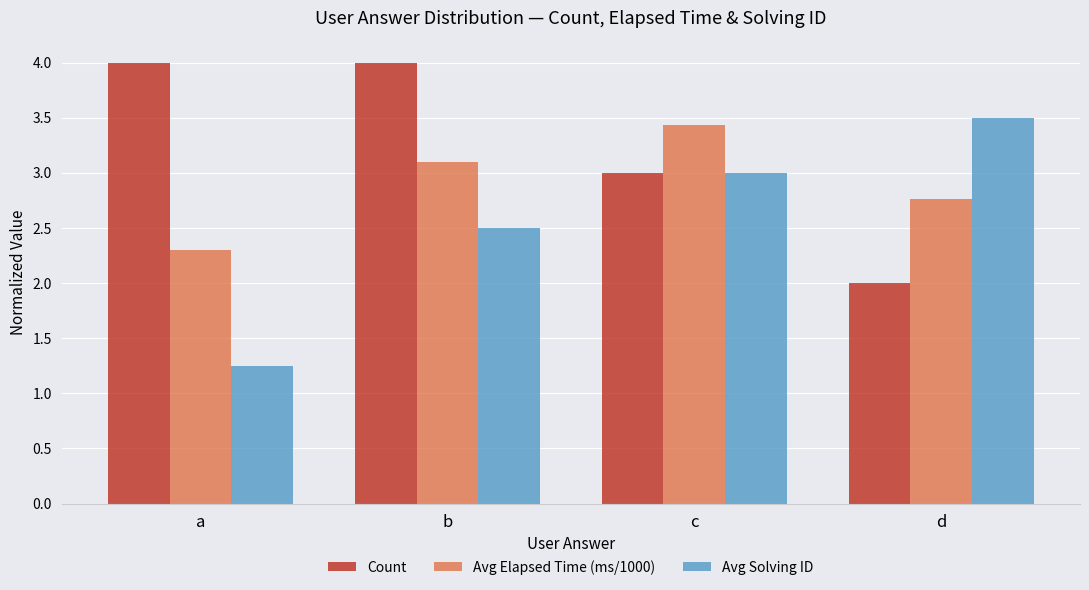

Are the bars horizontal?

No